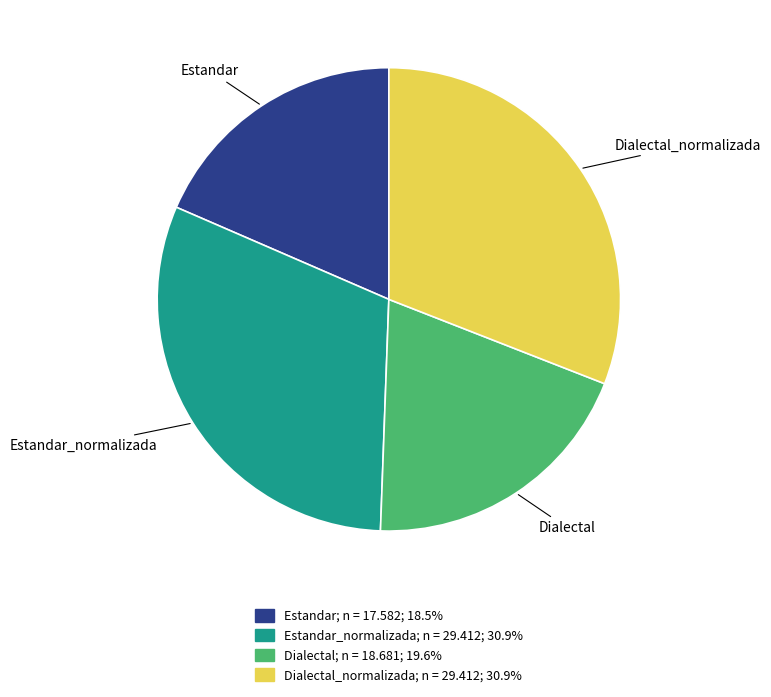

Approximately how many times larger is the value at Estandar_normalizada compared to Dialectal_normalizada?

1.0